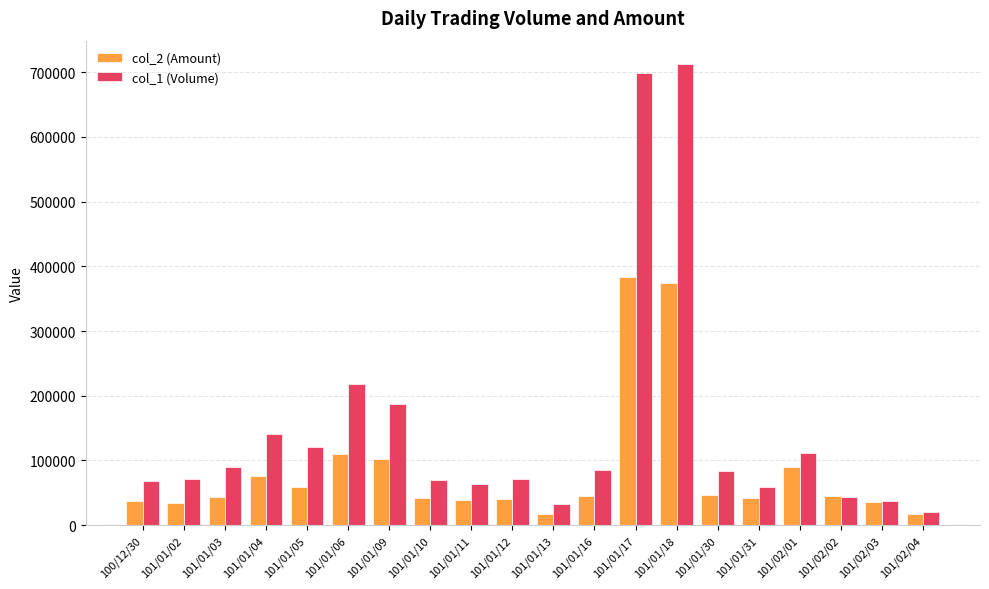

What is the total value across all series at 101/01/11?

102380